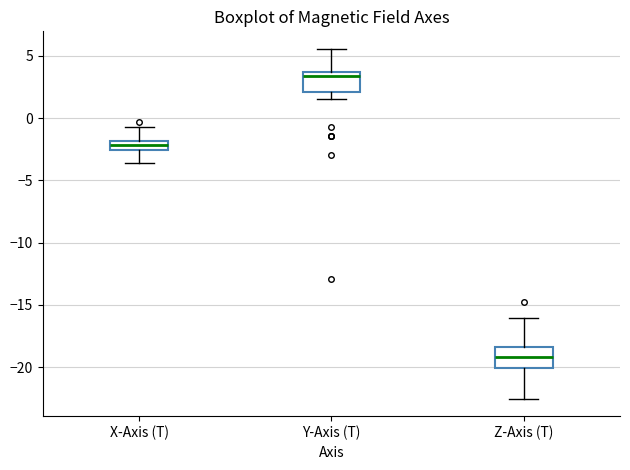

Where is the upper edge of the box for Y-Axis (T) on the y-axis? The values are not printed on the chart, so give them approximately, as read against the axis.

3.5